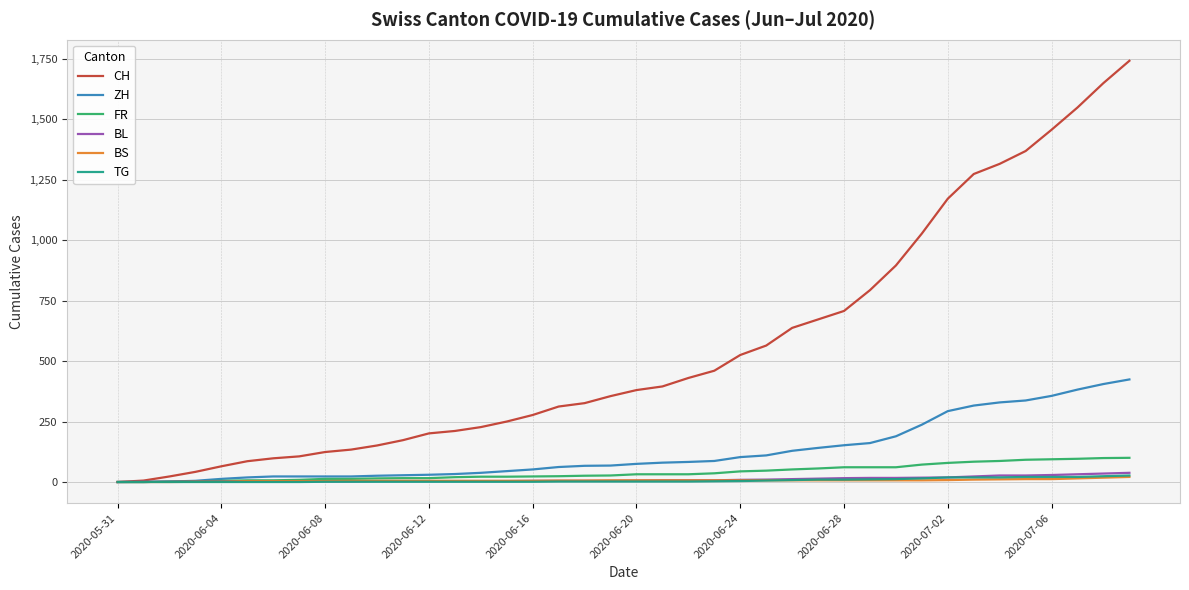

What is the difference between the maximum and minimum values in the ZH series?

424